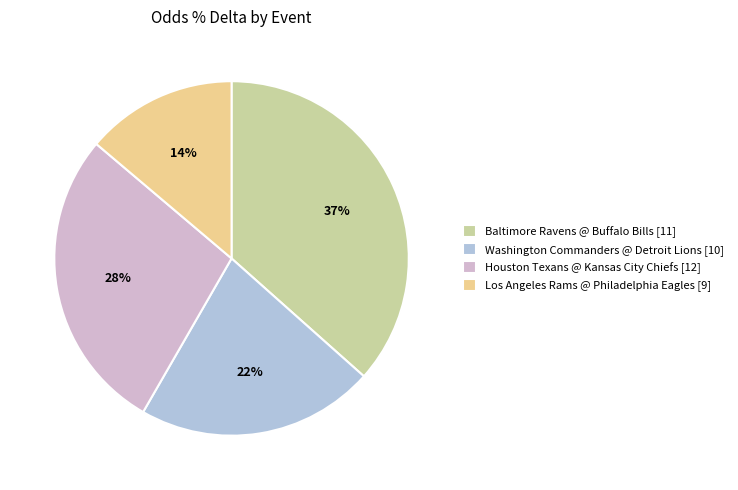

True or false: Baltimore Ravens @ Buffalo Bills [11] accounts for 37% of the total.

True